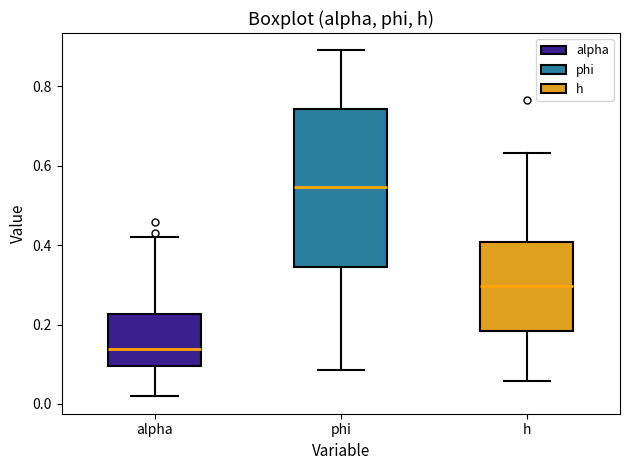

Reading left to right, read every box against the y-axis: the position of its median line, the range the box covers, and the ends of its whiskers. The values are not printed on the chart, so give them approximately, as read against the axis.

alpha: median 0.14, box 0.10 to 0.22, whiskers 0.02 to 0.42
phi: median 0.54, box 0.34 to 0.74, whiskers 0.08 to 0.90
h: median 0.30, box 0.18 to 0.40, whiskers 0.06 to 0.64